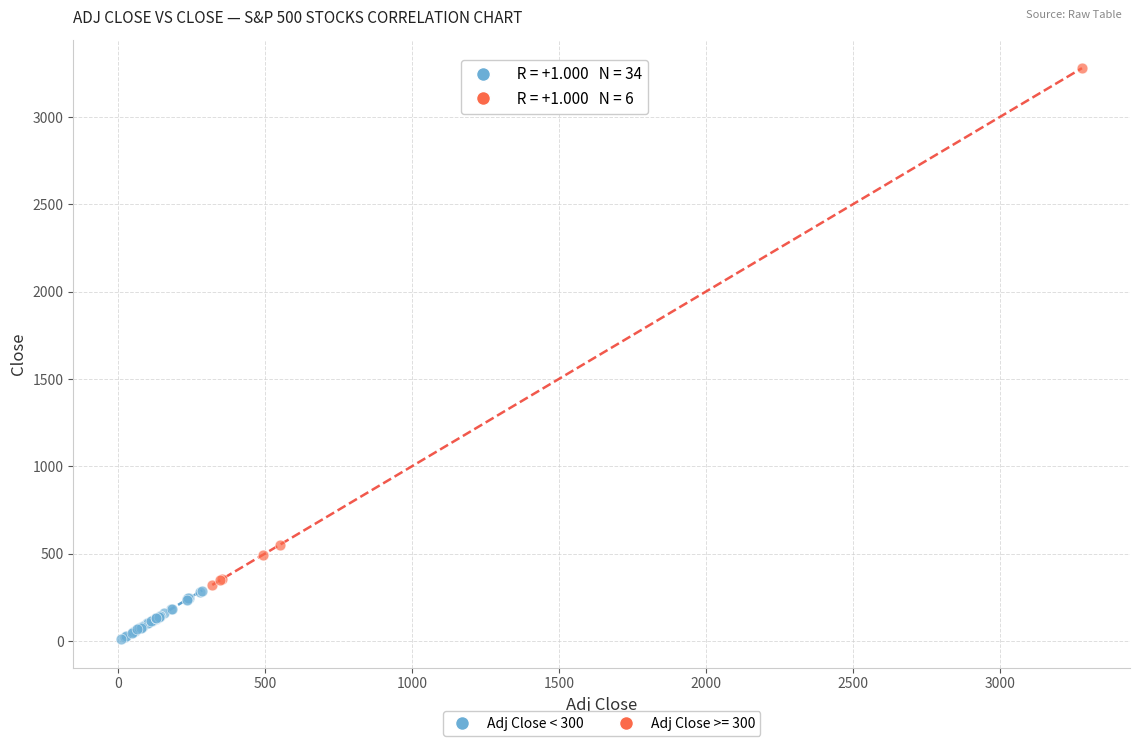

Which series has the widest spread of Y values?

Adj Close >= 300